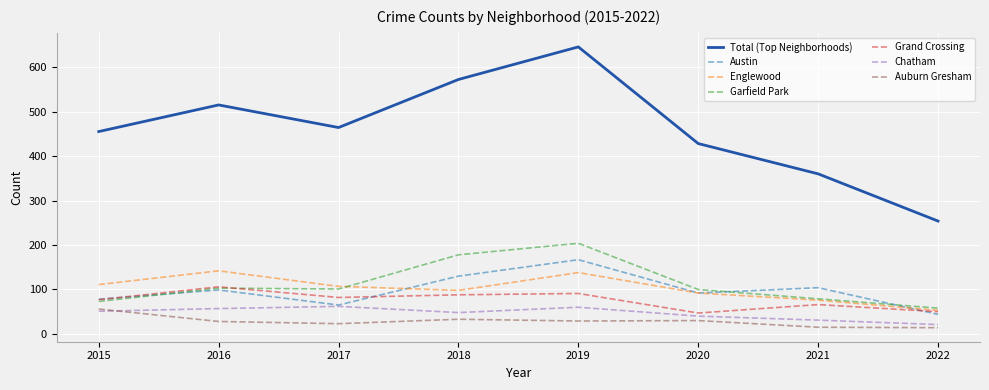

What is the sum of all Garfield Park values?

896.0